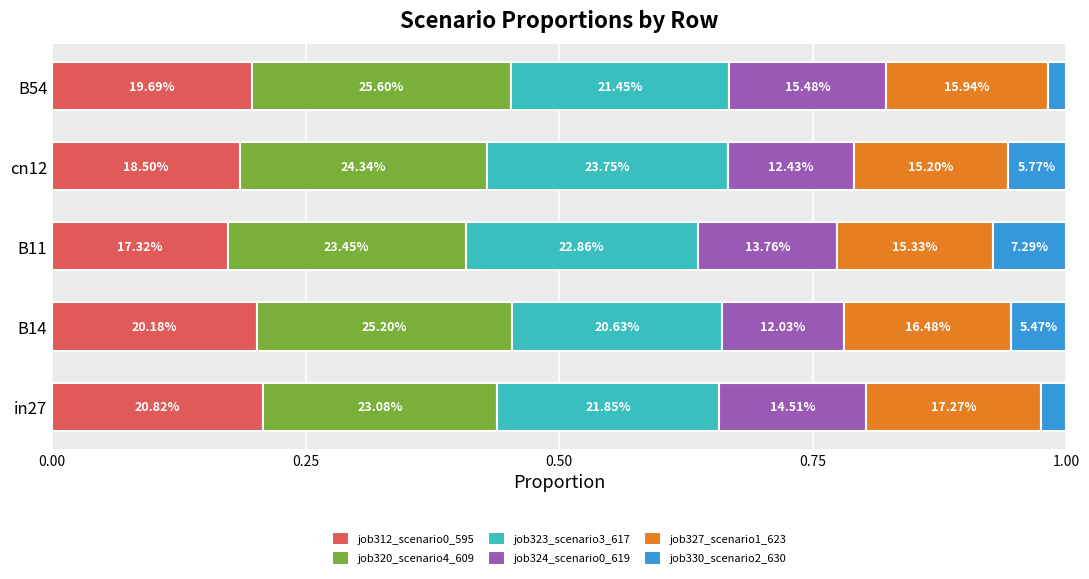

What is the value of the job323_scenario3_617 bar at the 3rd from the left?

0.2